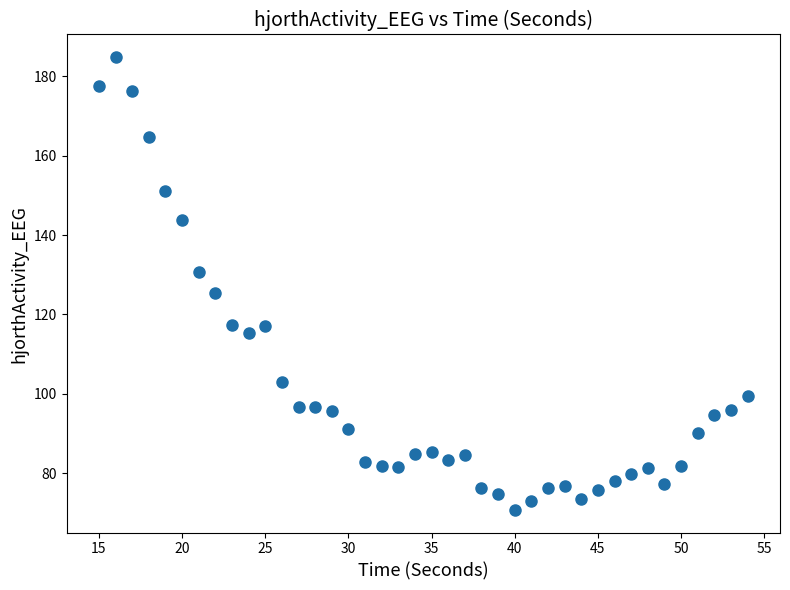

What is the range of Y values (max minus min)?

114.1